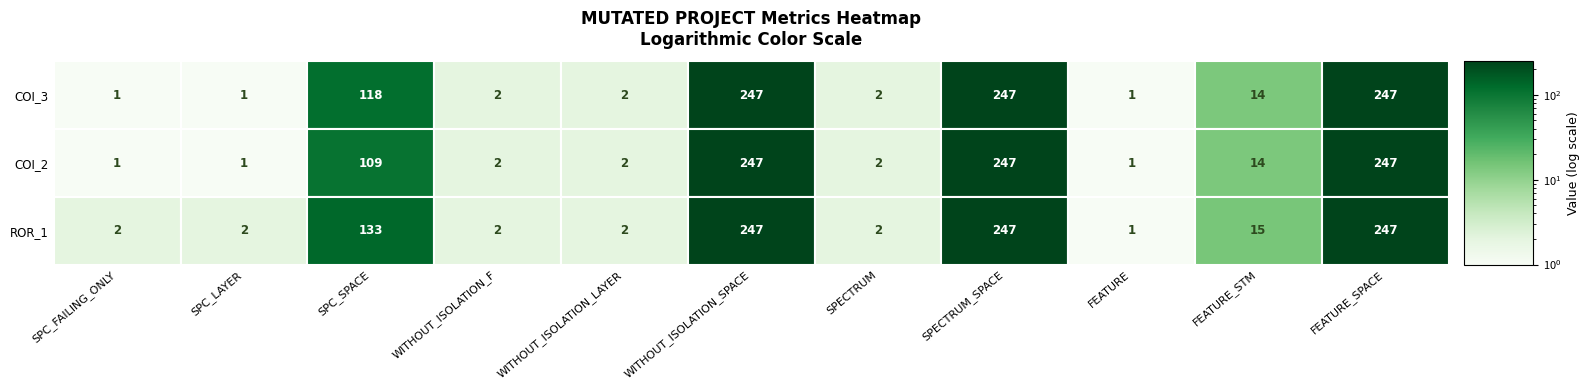

List the series in order of their peak value, lowest first.

AutoResponder.EmailSystem.Client.COI_3, AutoResponder.EmailSystem.Client.COI_2, Forward.EmailSystem.Client.ROR_1